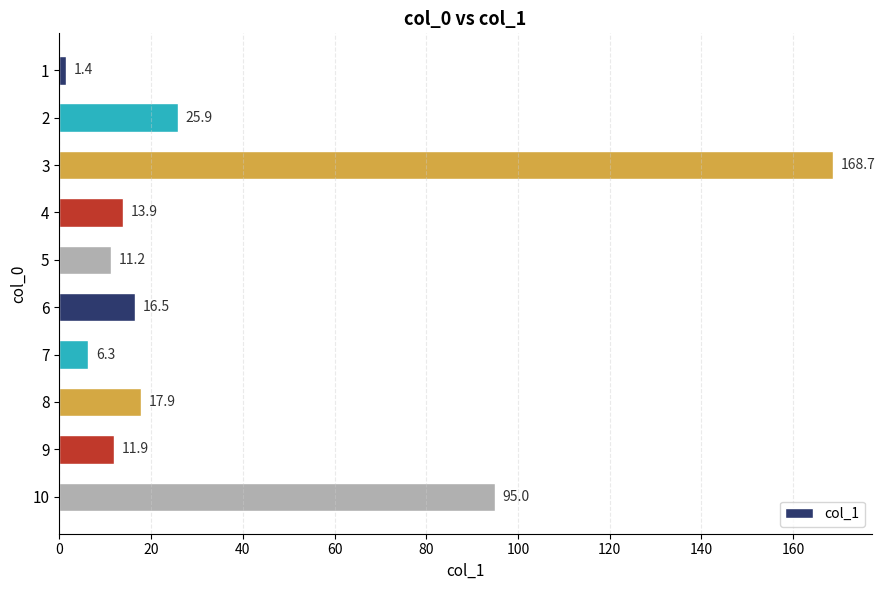

Which has a higher value, 8 or 3?

3